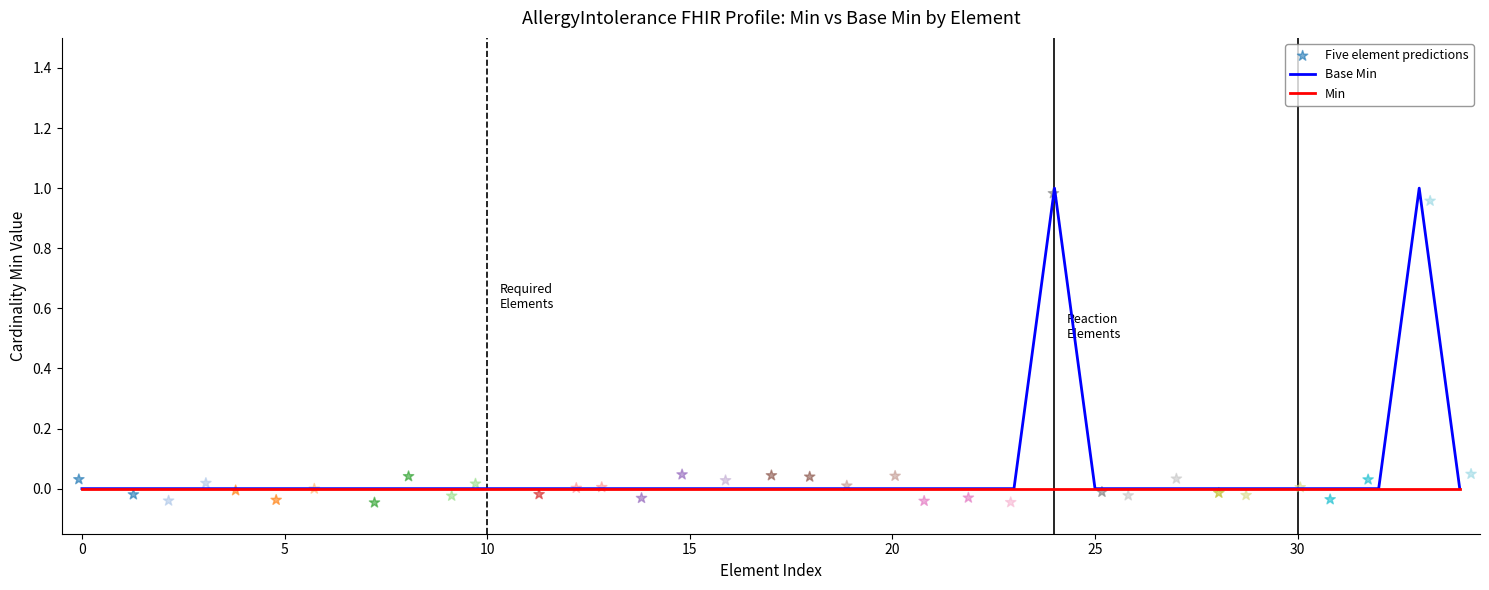

Which series has the largest Y range (max minus min)?

Five element predictions